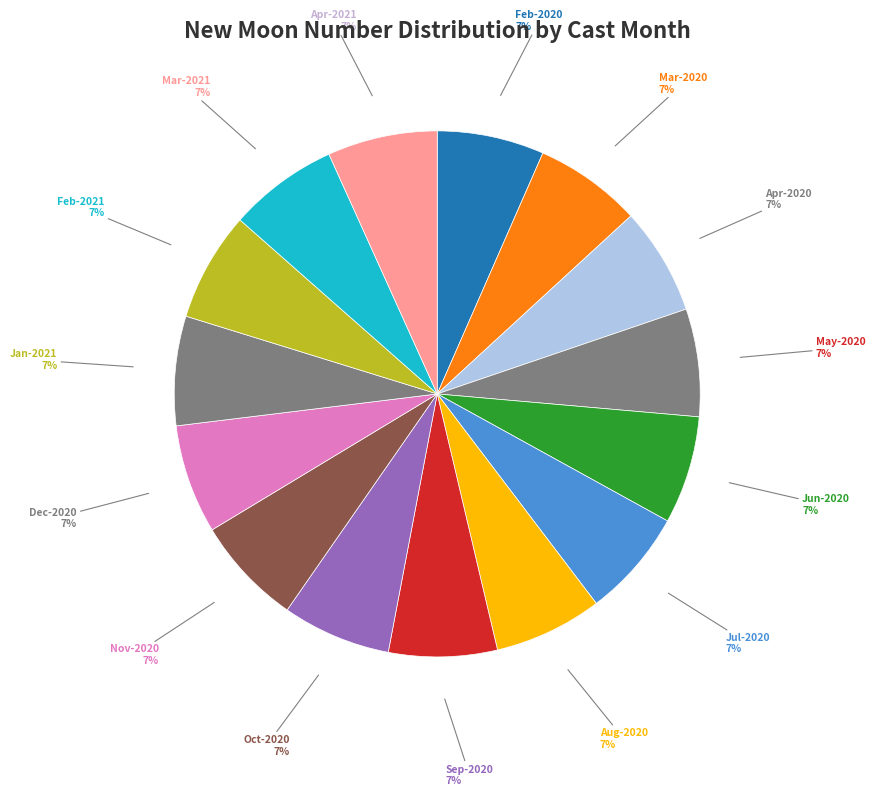

The Feb-2020 slice represents 1% of the pie. True or false?

False